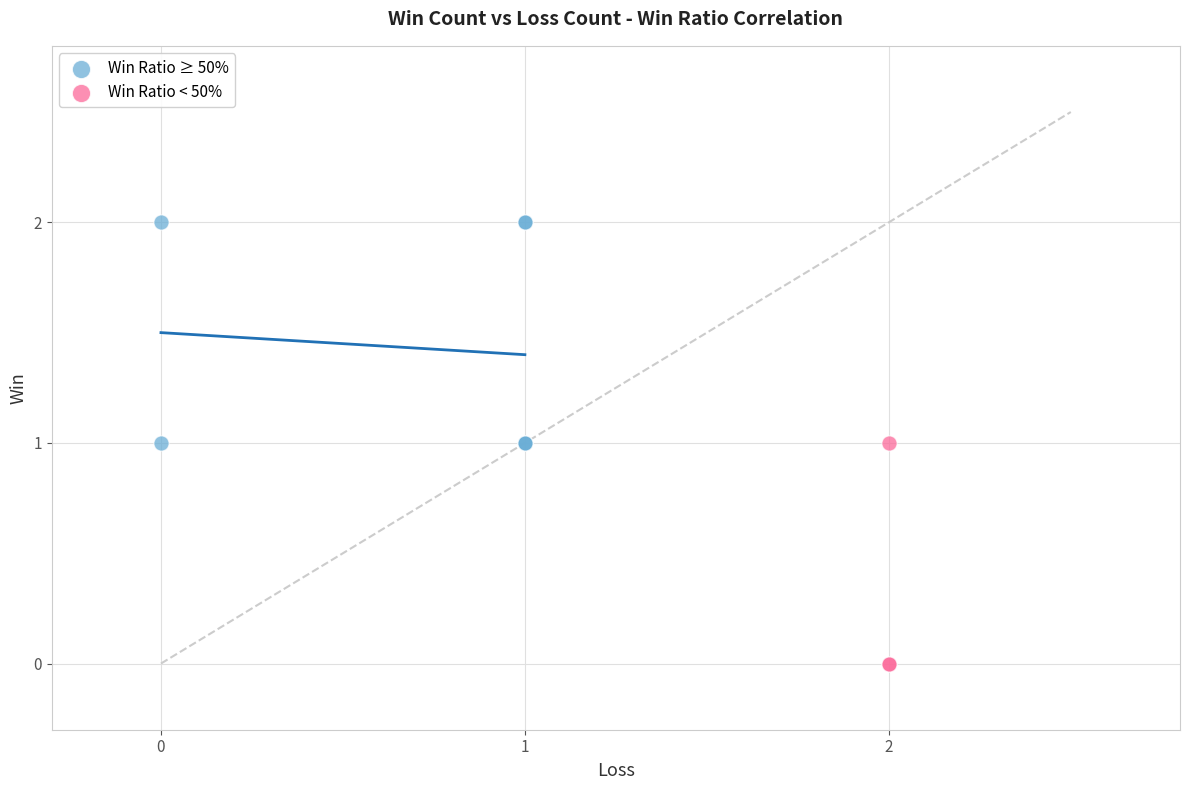

Which series contains the highest Y value?

Win Ratio ≥ 50%